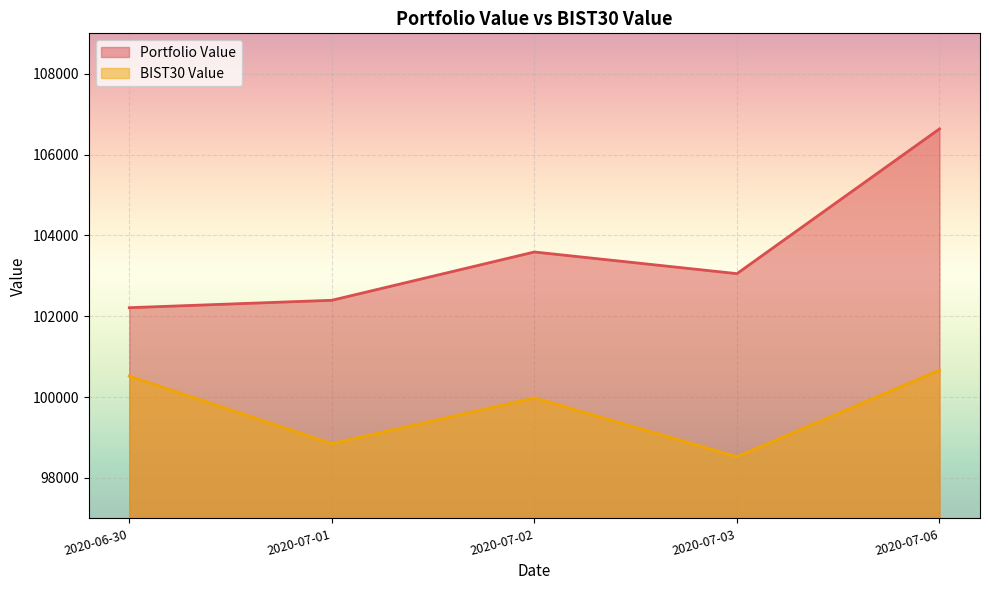

What position from the right is 2020-07-03?

2